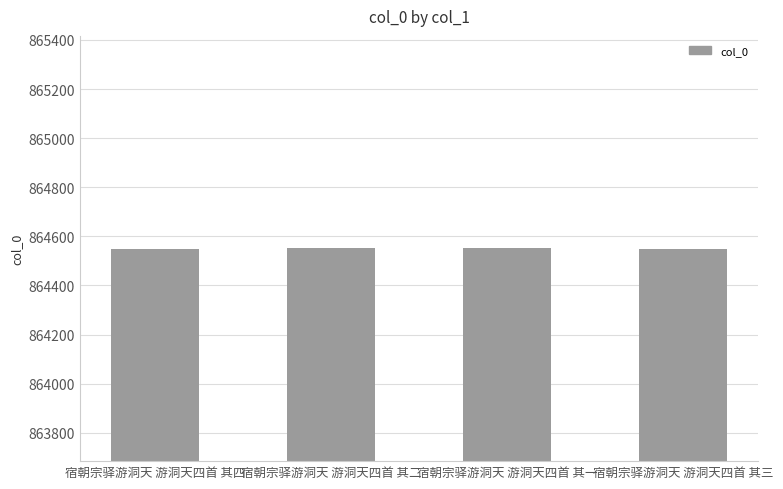

How many data points does each series have?

4